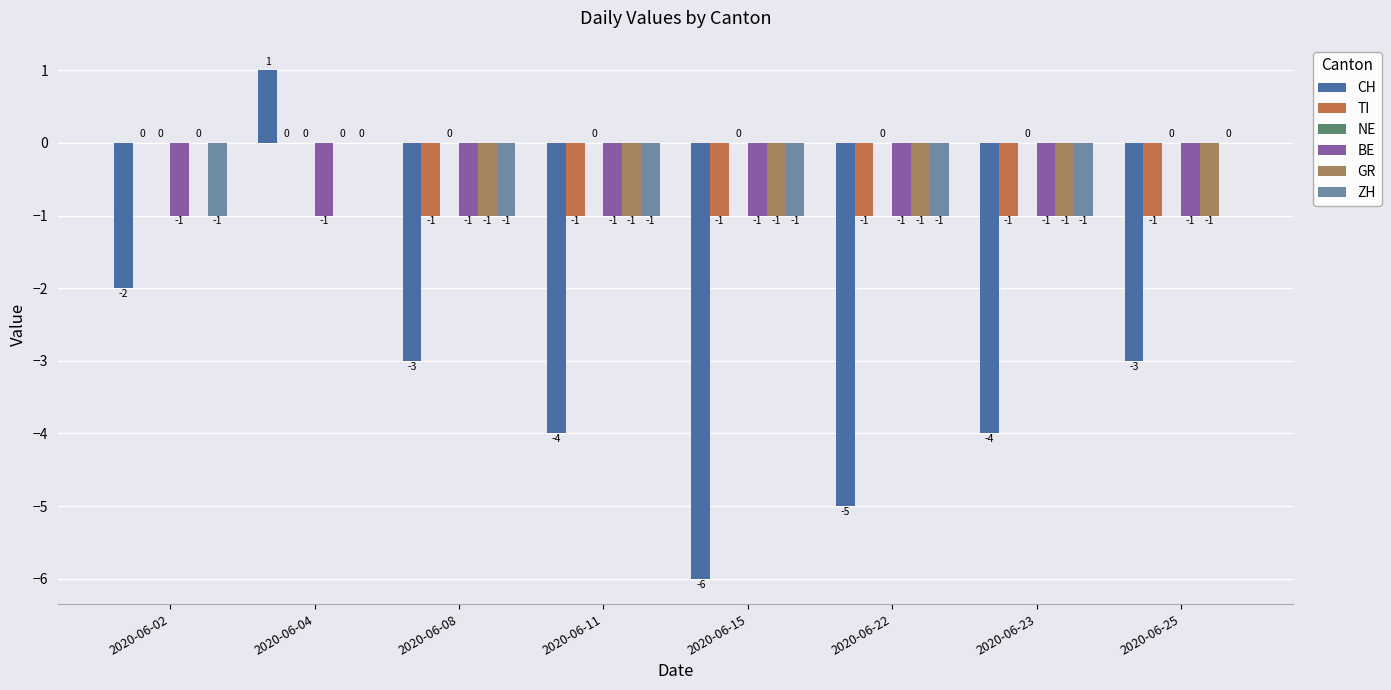

Count the GR values in the range -1 to 0.

8